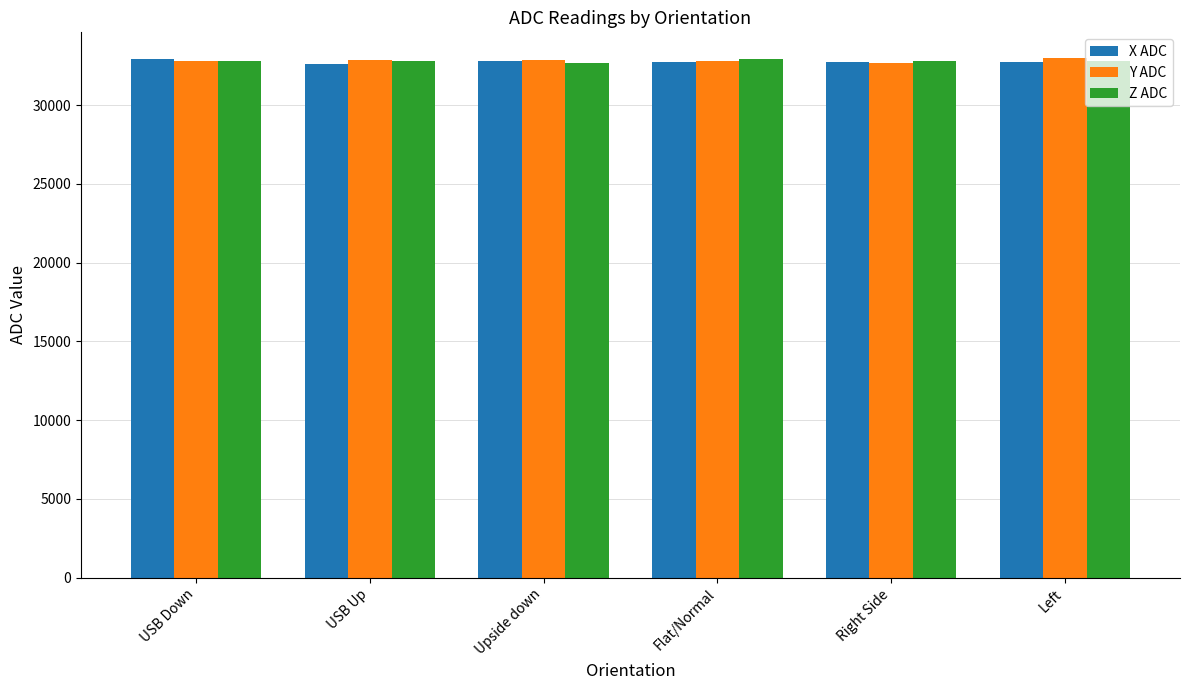

How many distinct data groups are displayed?

3